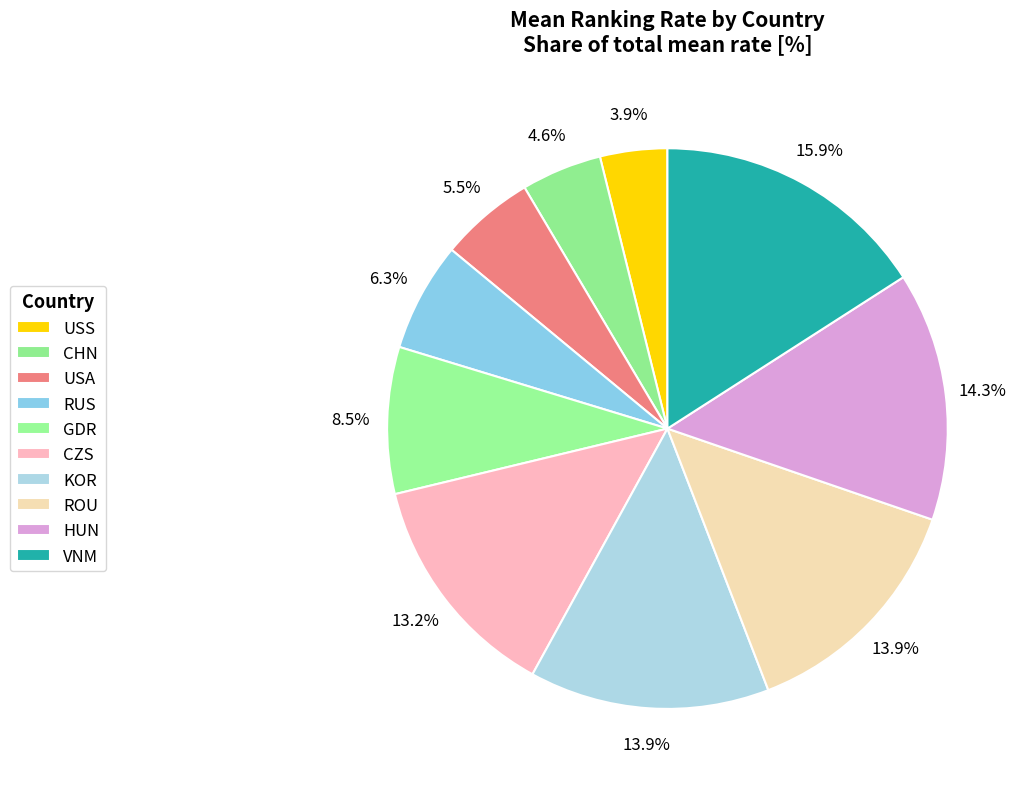

Is ROU the majority of the pie?

No